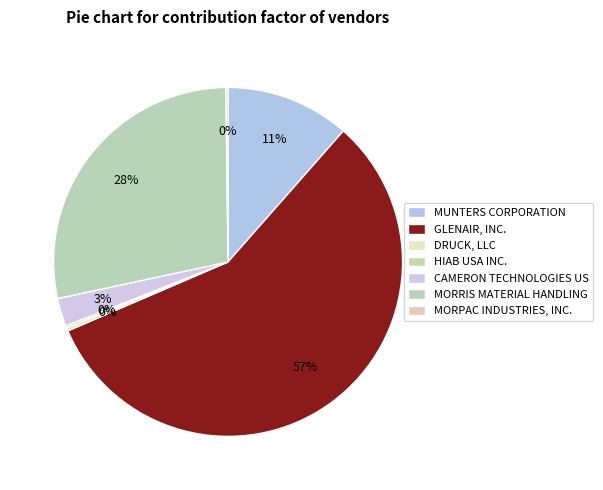

Count the number of slices in the pie.

7